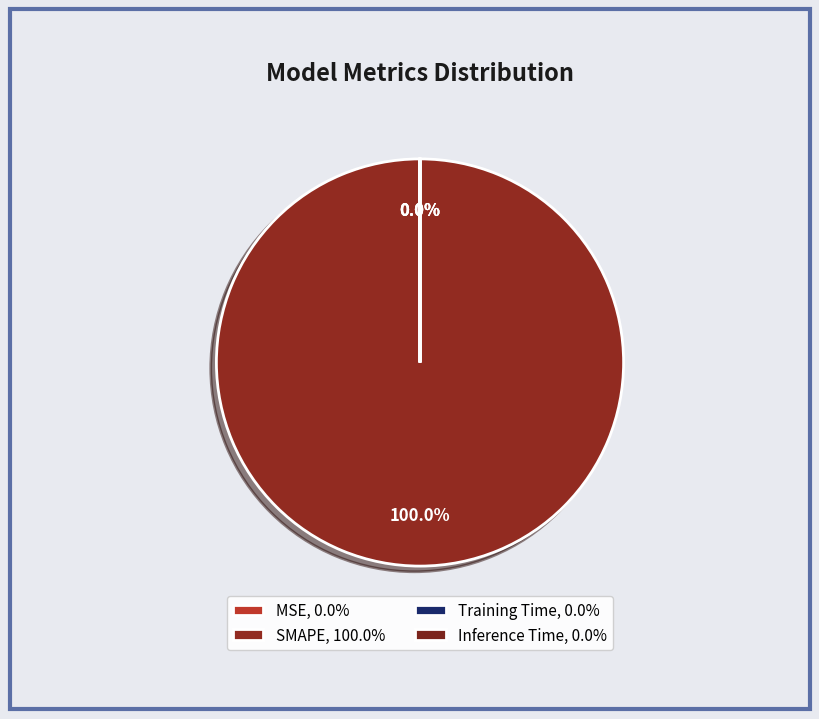

What is the smallest slice in the pie chart?

Inference Time